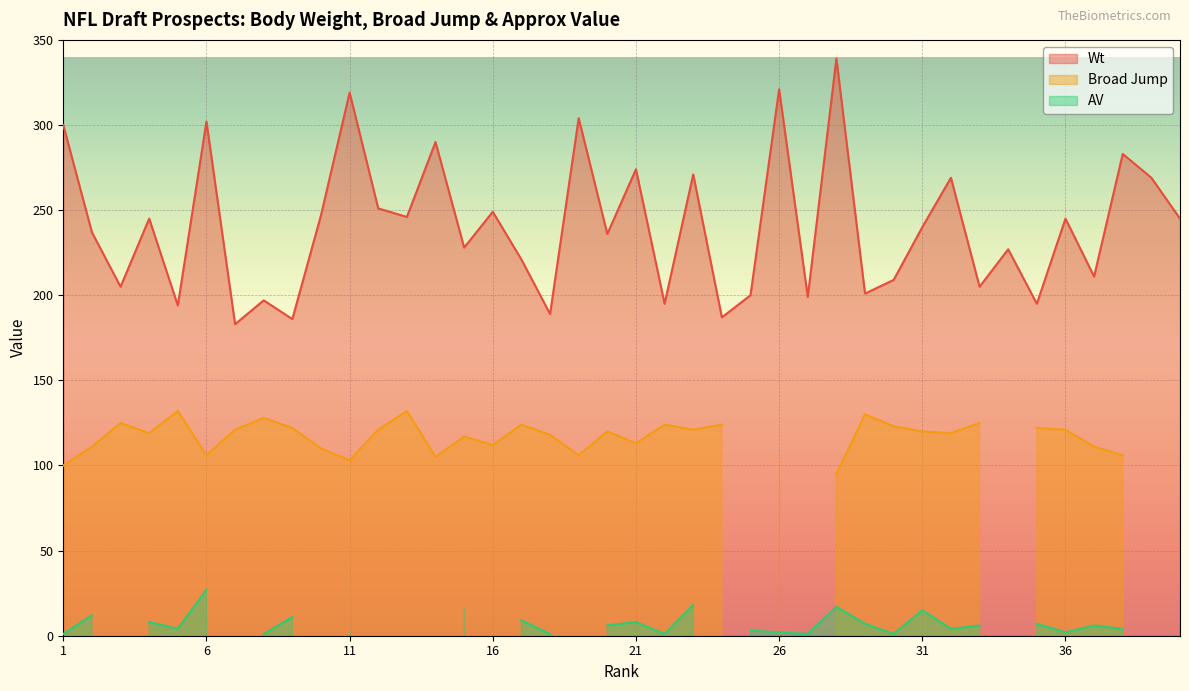

Where does the Wt series first go above 240?

1